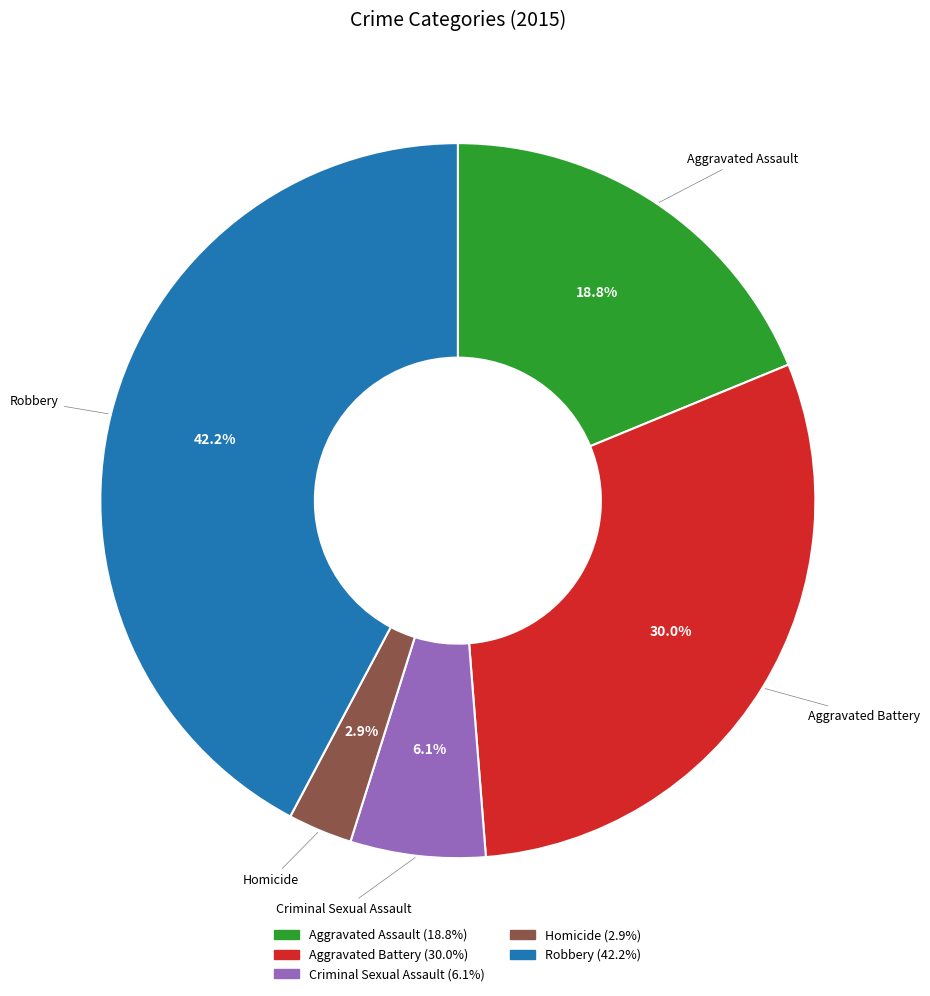

The Aggravated Assault slice represents 4% of the pie. True or false?

False